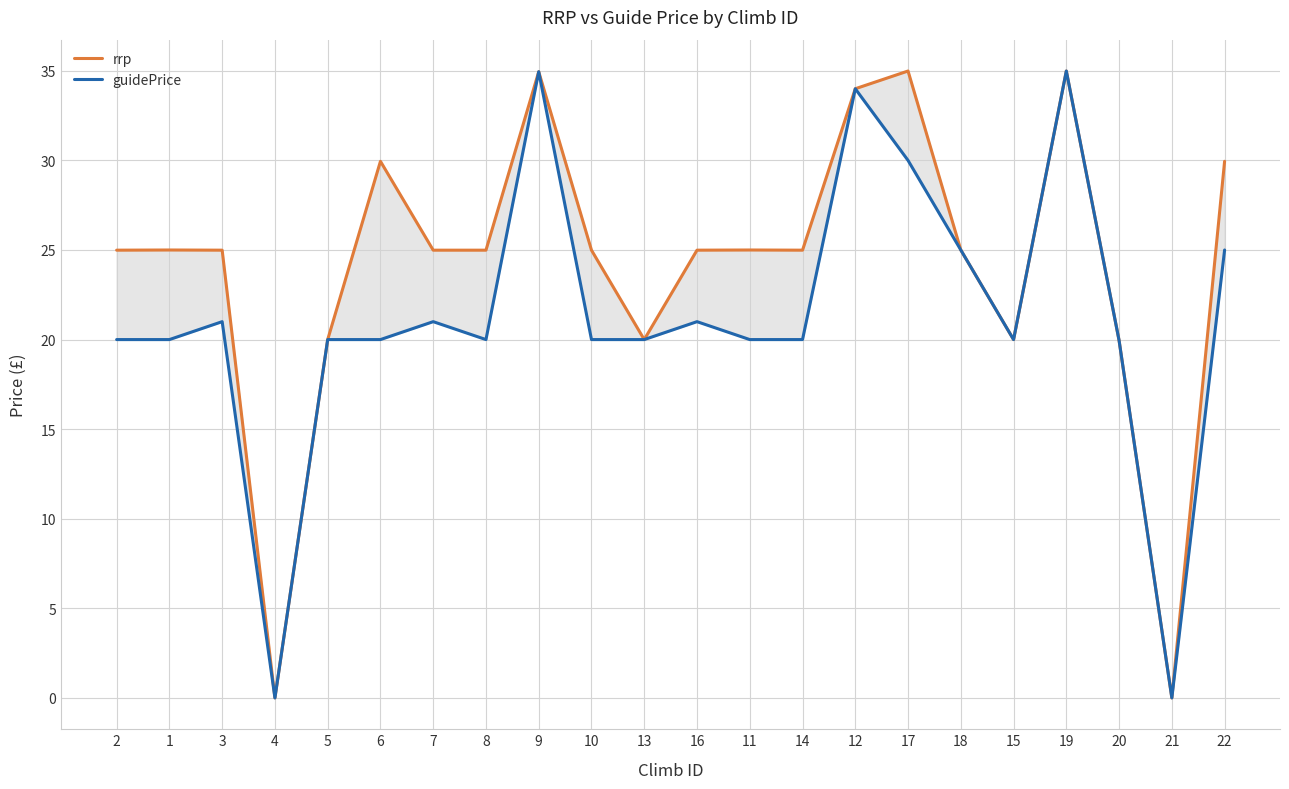

At which category does rrp reach its first local peak?

1